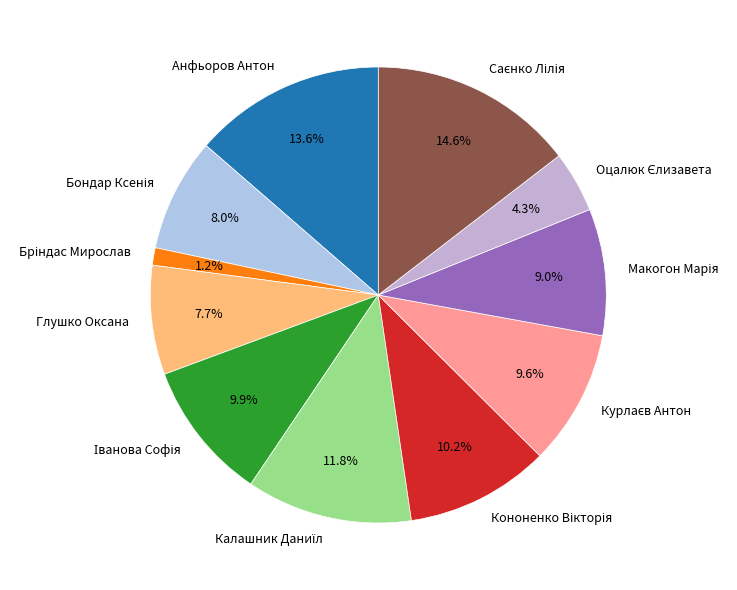

Does any single category account for the majority?

No